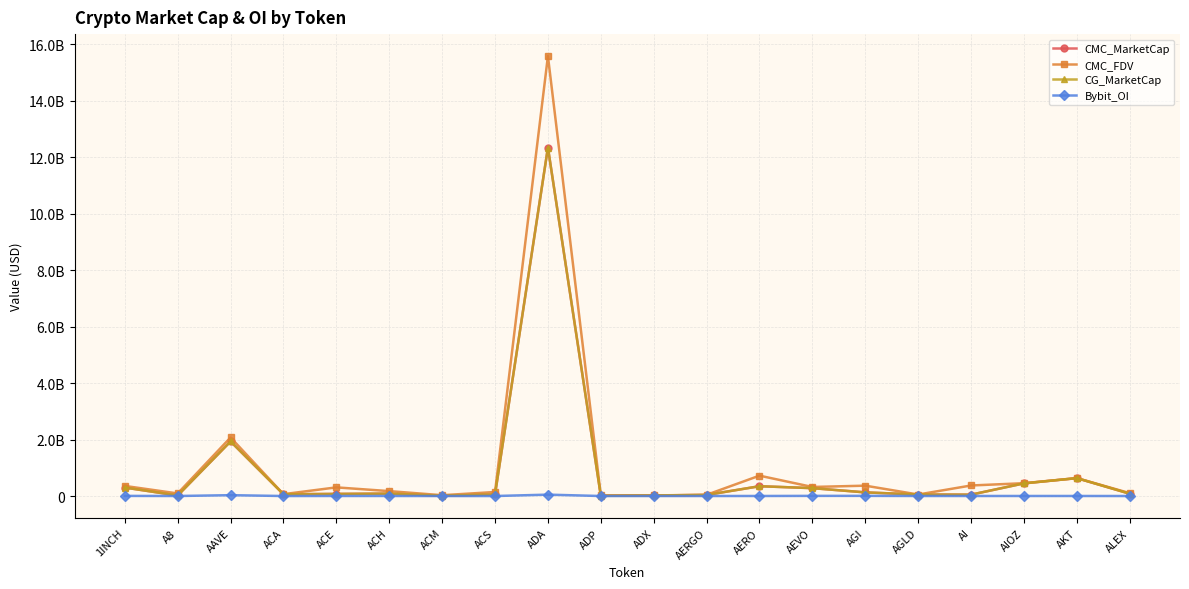

What is the total value across all series at AAVE?

5972184666